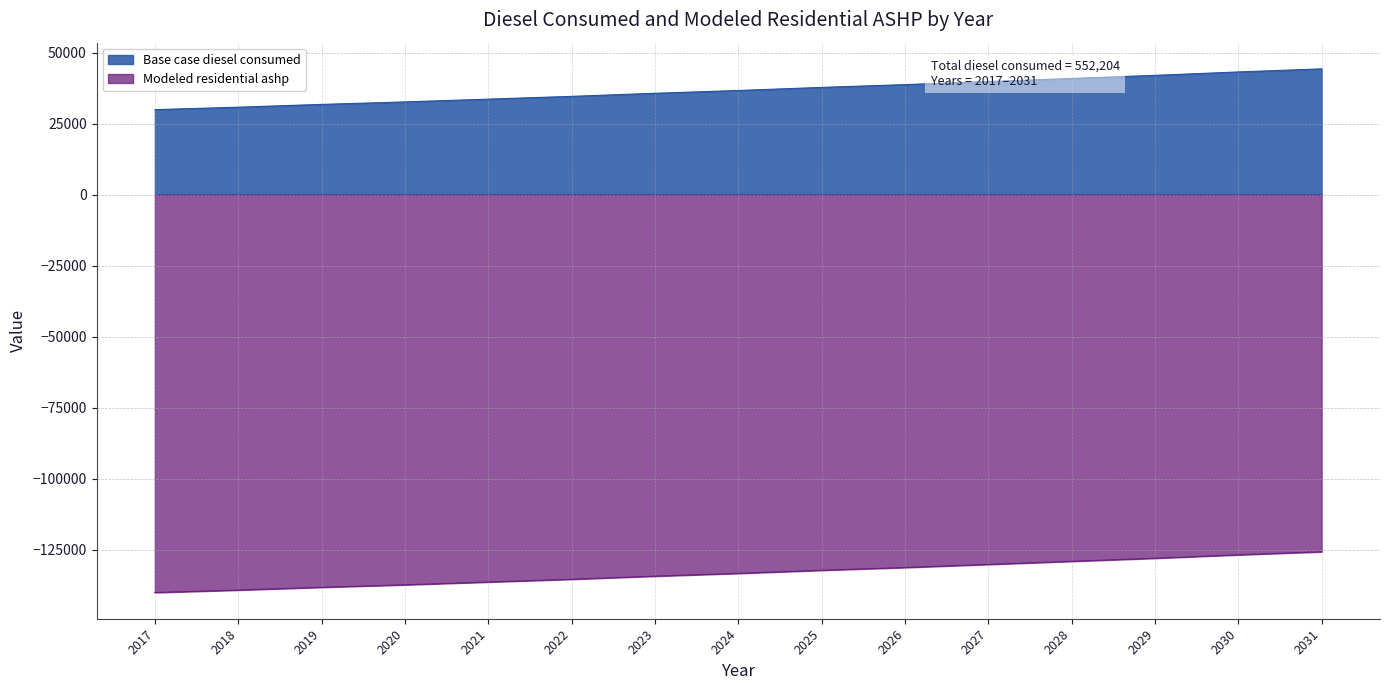

Does the chart display data point markers on the line(s)?

No